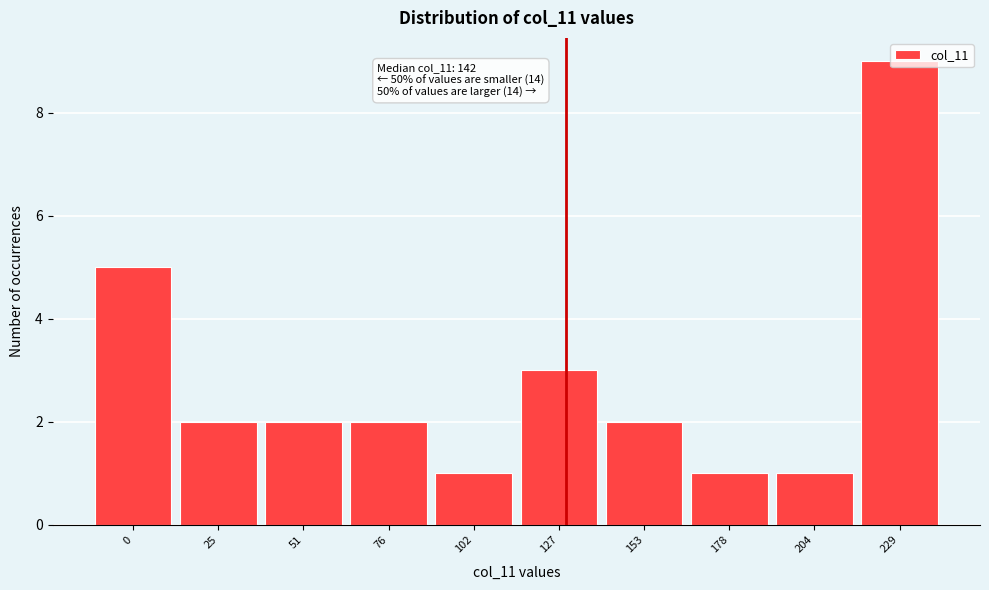

What is the sum of all values?

28